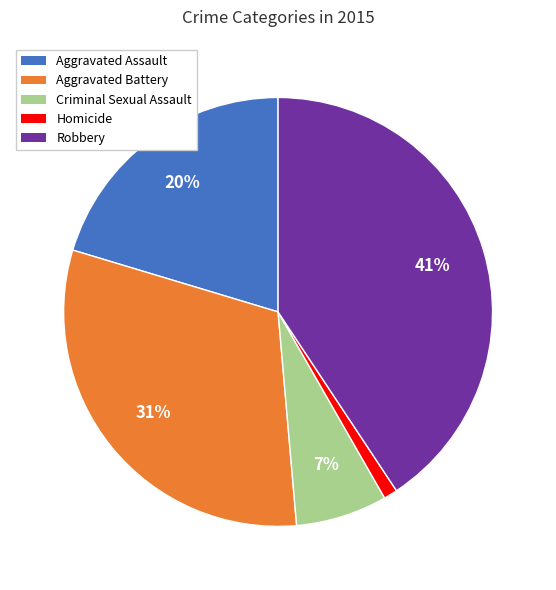

Between Robbery and Aggravated Battery, which is larger?

Robbery